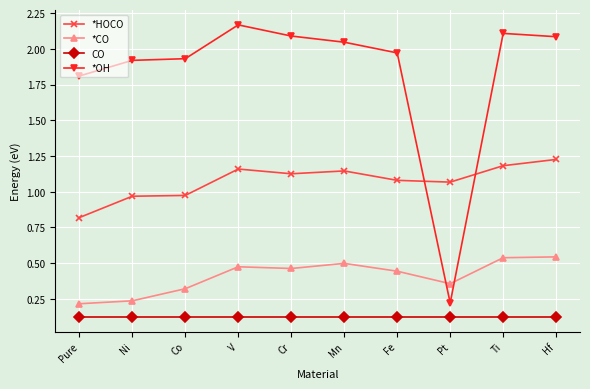

Count the *CO values in the range 0 to 1.

10